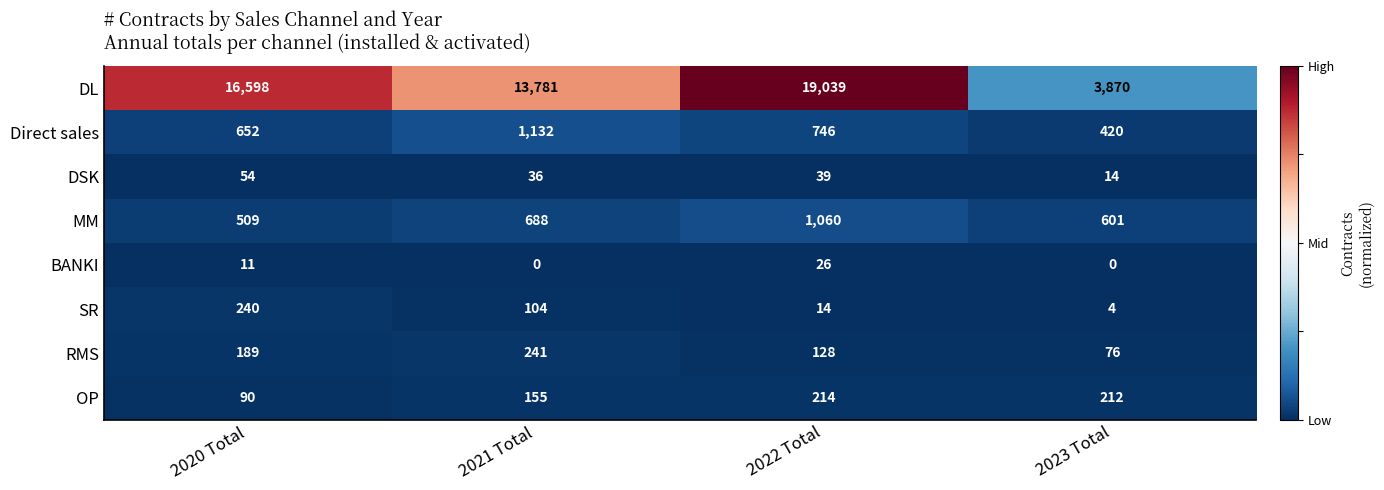

True or false: RMS has a value of 65 at 2022 Total.

False